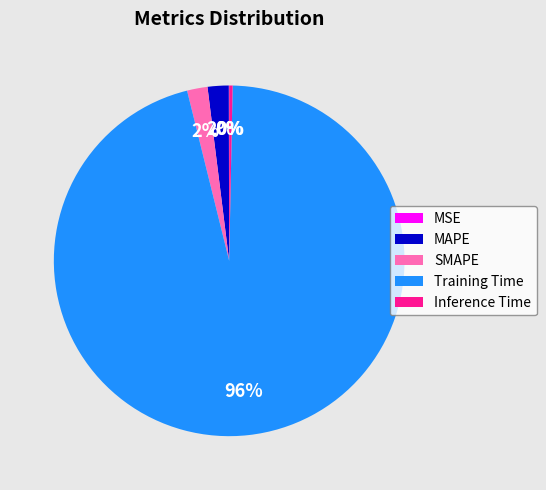

What is the majority slice?

Training Time